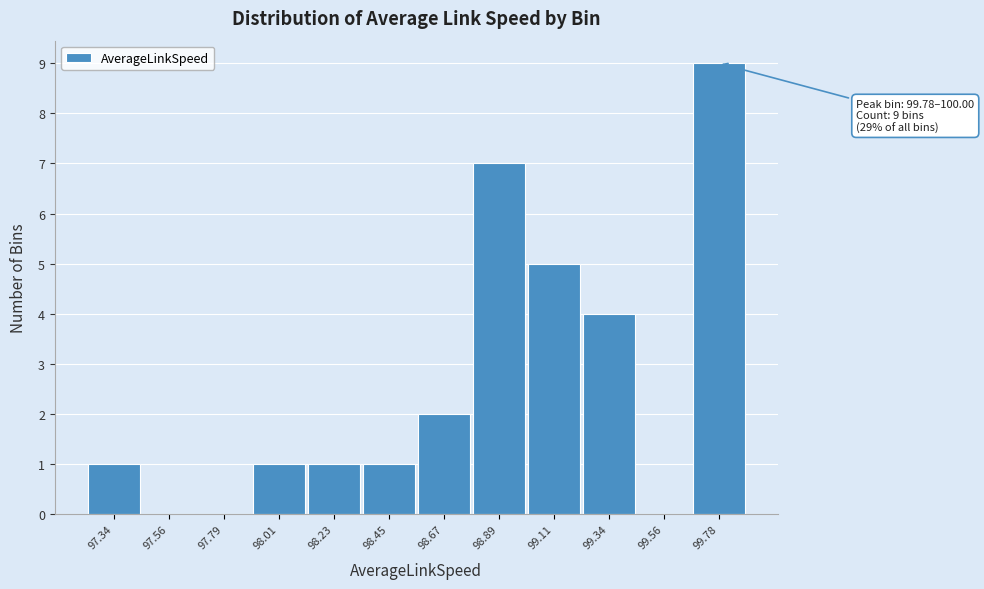

Reading left to right, transcribe all the data shown in this chart.

97.34=1	97.56=0	97.79=0	98.01=1	98.23=1	98.45=1	98.67=2	98.89=7	99.11=5	99.34=4	99.56=0	99.78=9